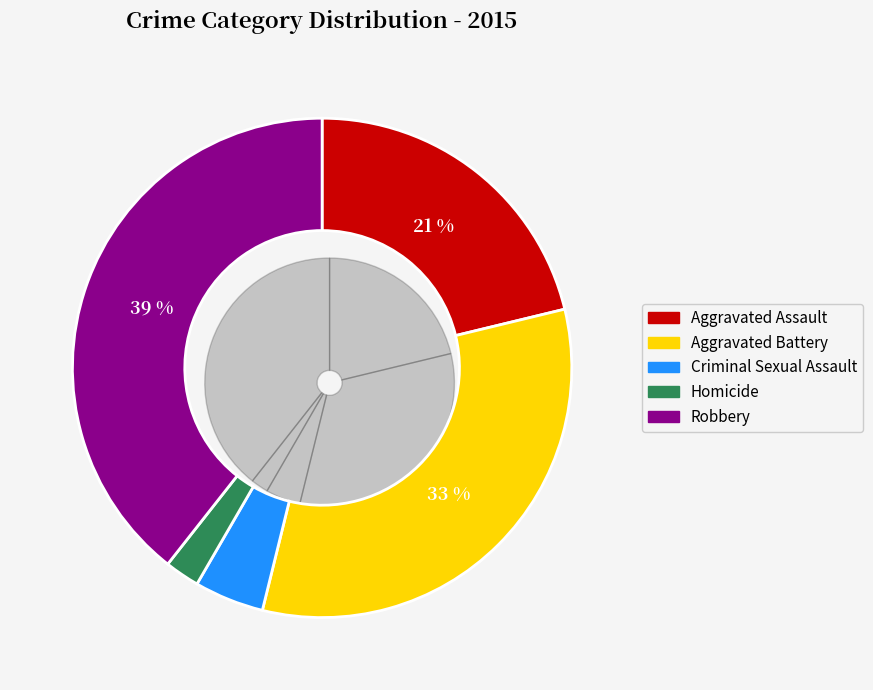

Do Robbery and Homicide together represent more than half of the pie?

No